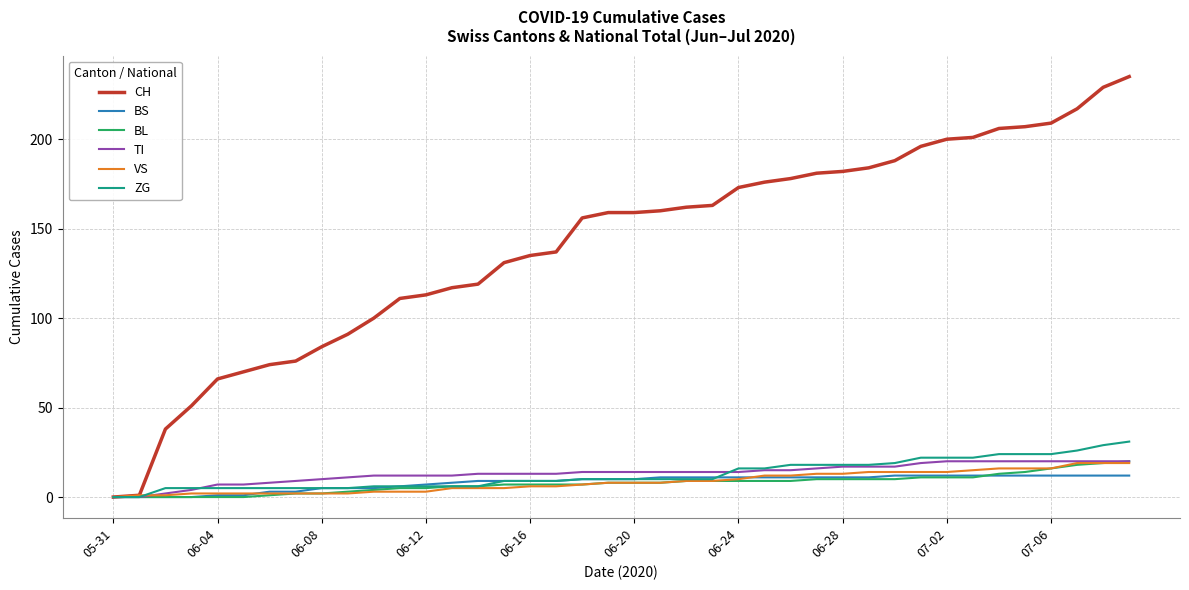

Which series has the largest range (max minus min)?

CH